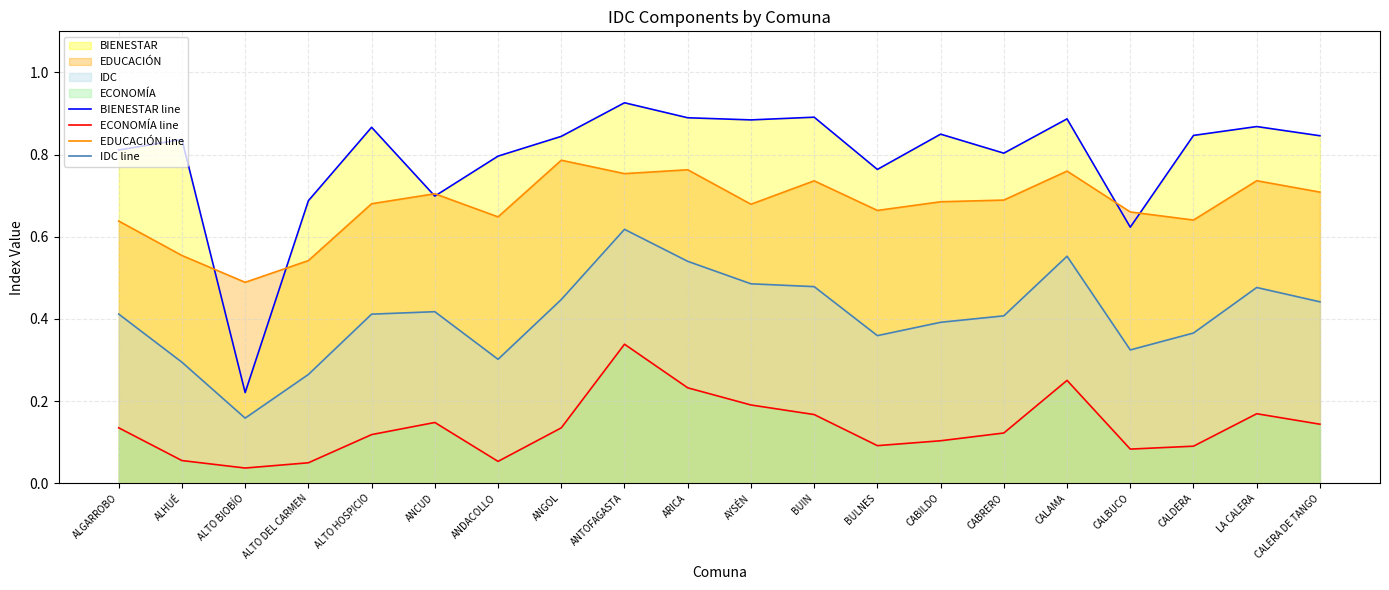

What is the label of the 3rd point from the right?

CALDERA